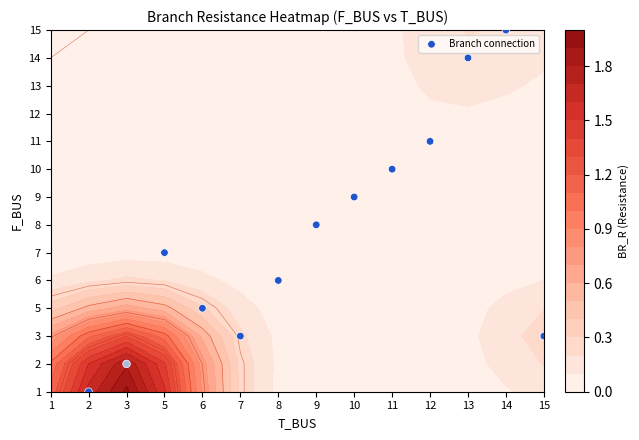

Rank the categories by value from lowest to highest.

2, 3, 15, 7, 6, 8, 5, 9, 10, 11, 12, 13, 14